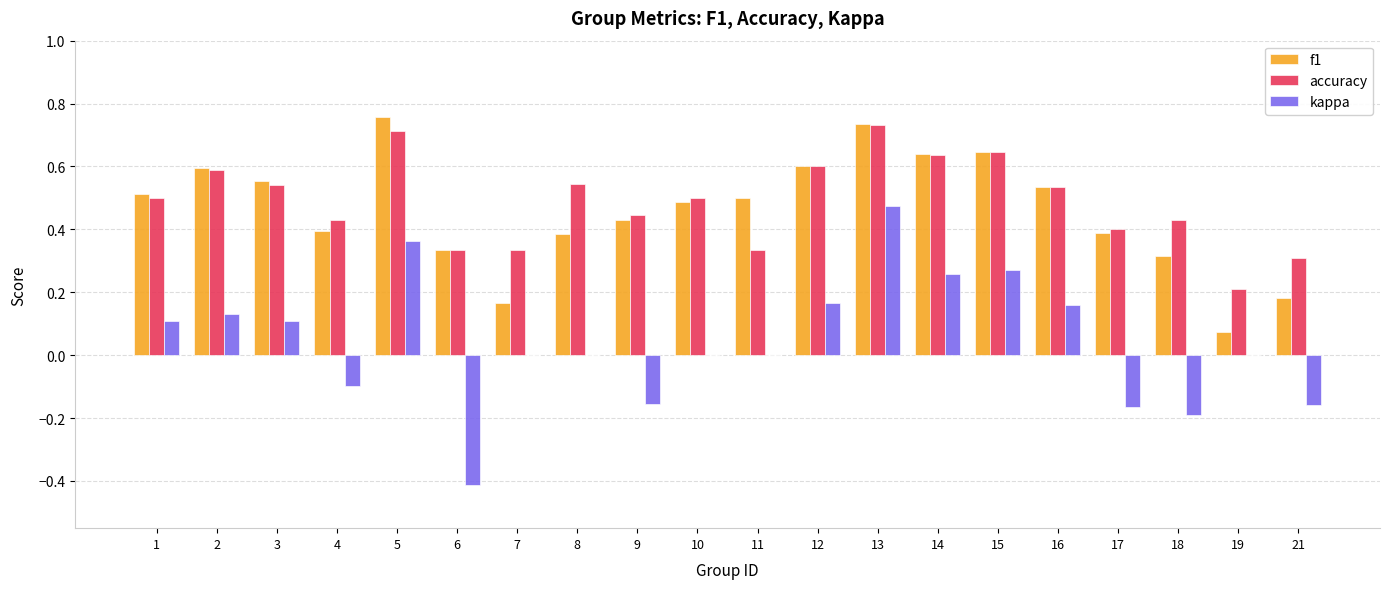

Between 11 and 14, which series saw the biggest shift?

accuracy